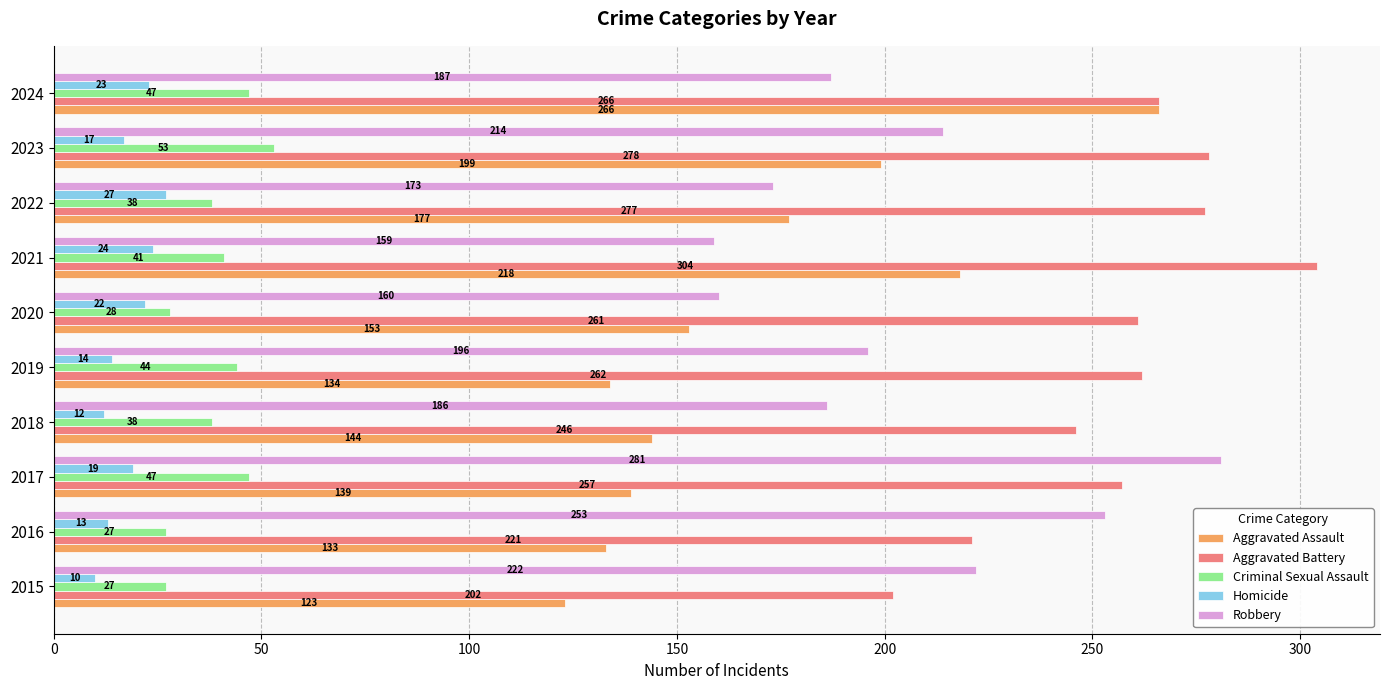

Which series has the largest range (max minus min)?

Aggravated Assault